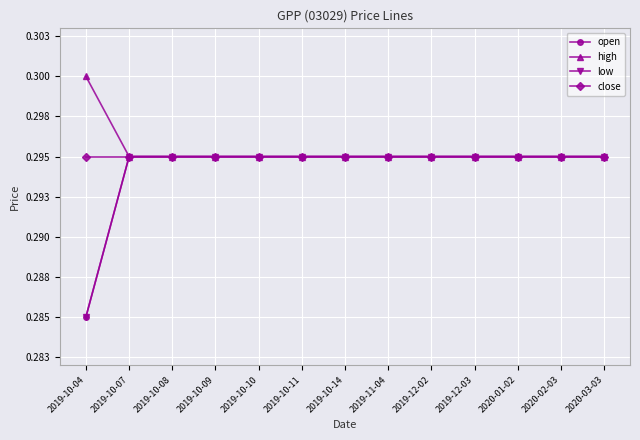

Rank the categories by high value from lowest to highest.

2019-10-07, 2019-10-08, 2019-10-09, 2019-10-10, 2019-10-11, 2019-10-14, 2019-11-04, 2019-12-02, 2019-12-03, 2020-01-02, 2020-02-03, 2020-03-03, 2019-10-04